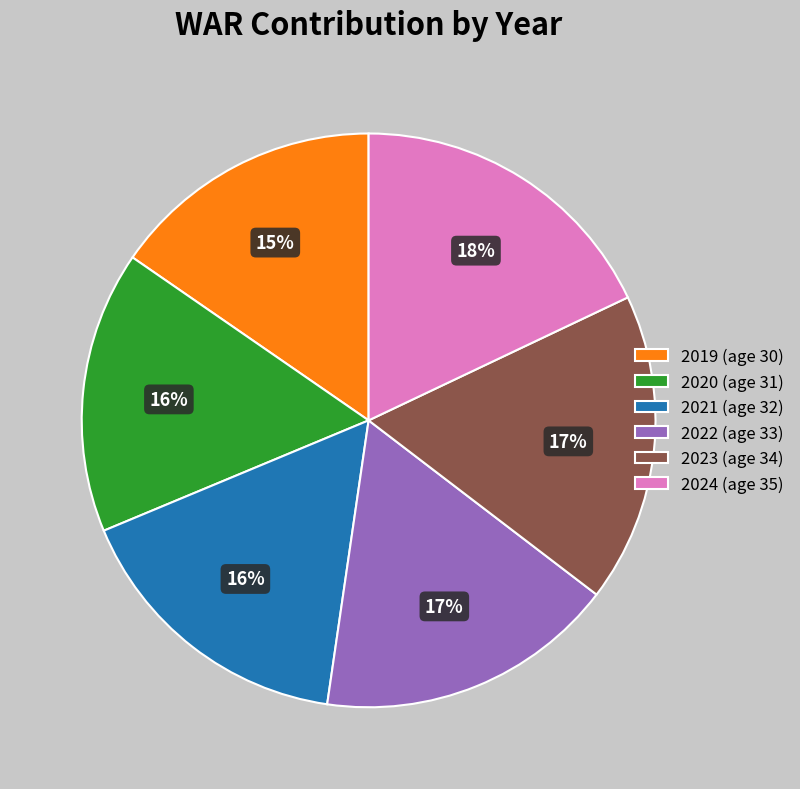

Count the number of slices in the pie.

6